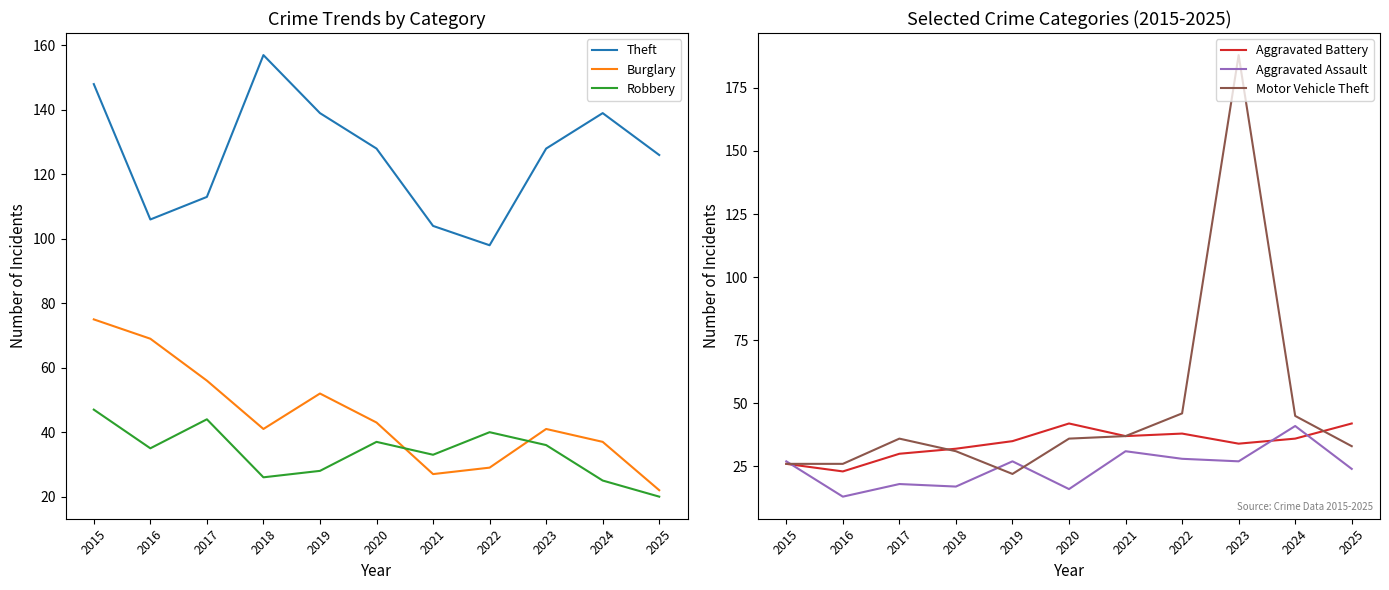

After their last crossing, which series has the higher values: Burglary or Motor Vehicle Theft?

Motor Vehicle Theft